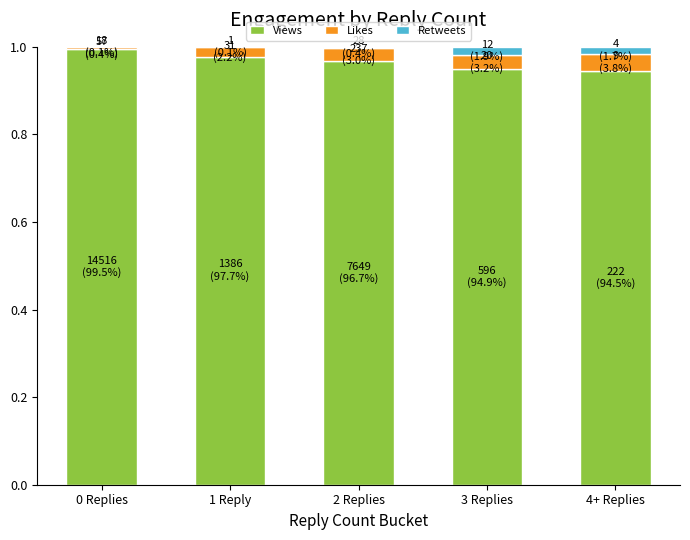

Is it true that Views equals 0.2 at 0 Replies?

False